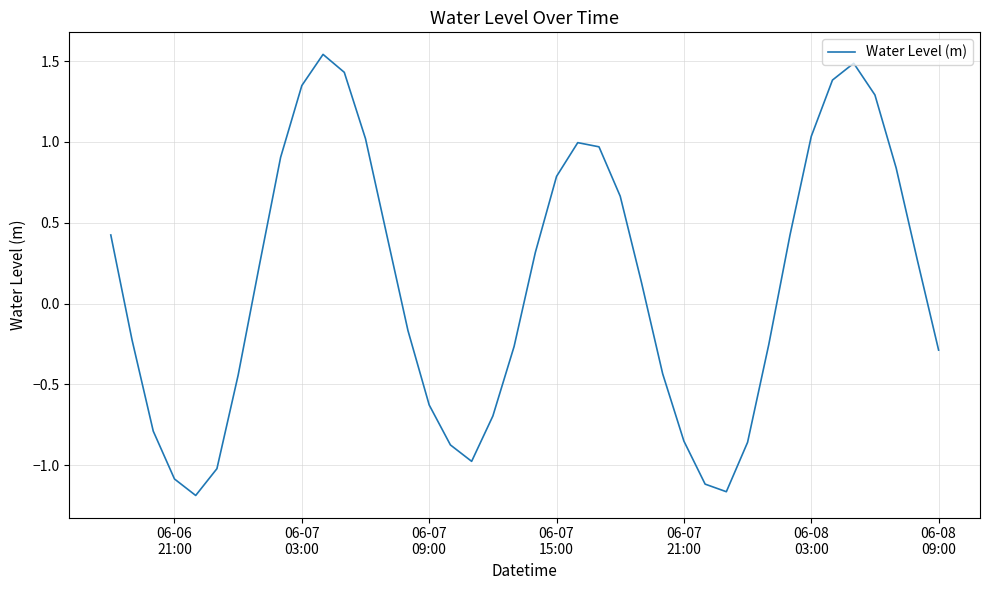

Does the chart have visible grid lines?

Yes